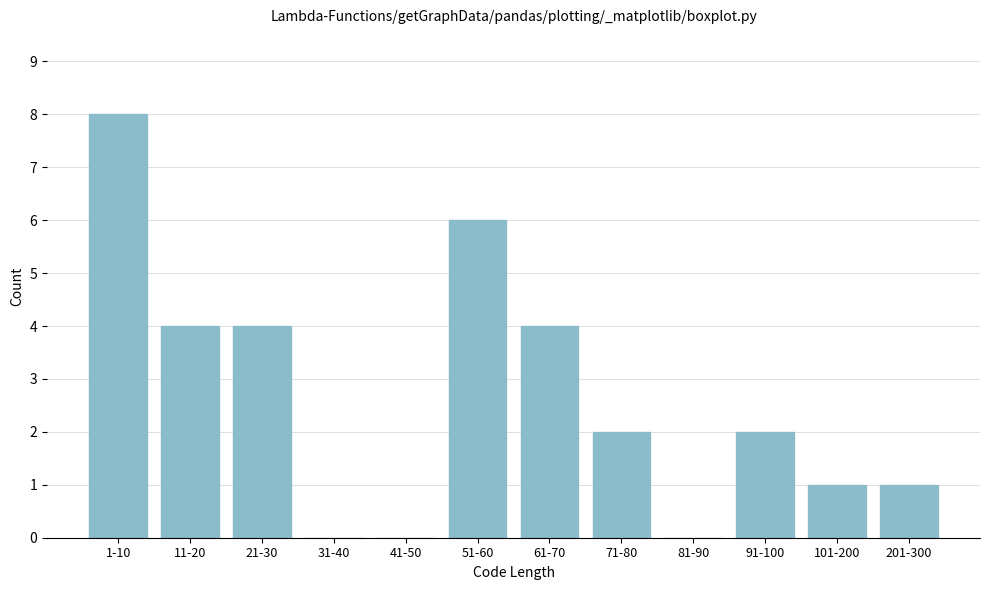

Reading left to right, list all the values displayed in this chart.

1-10=8	11-20=4	21-30=4	31-40=0	41-50=0	51-60=6	61-70=4	71-80=2	81-90=0	91-100=2	101-200=1	201-300=1